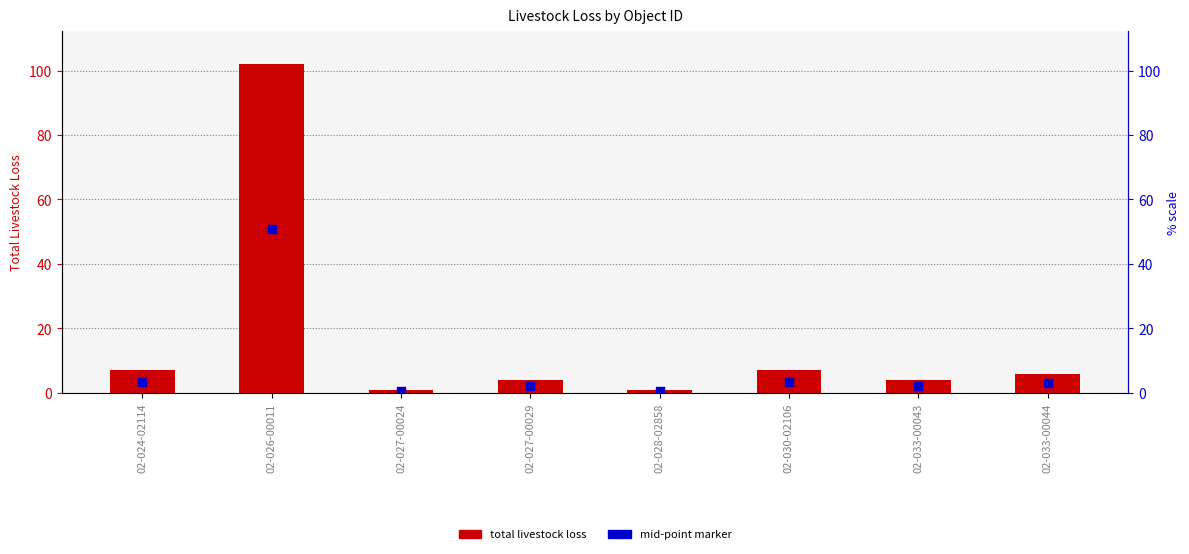

What are all the series names shown in the legend?

total_livestock_loss, mid_point_marker